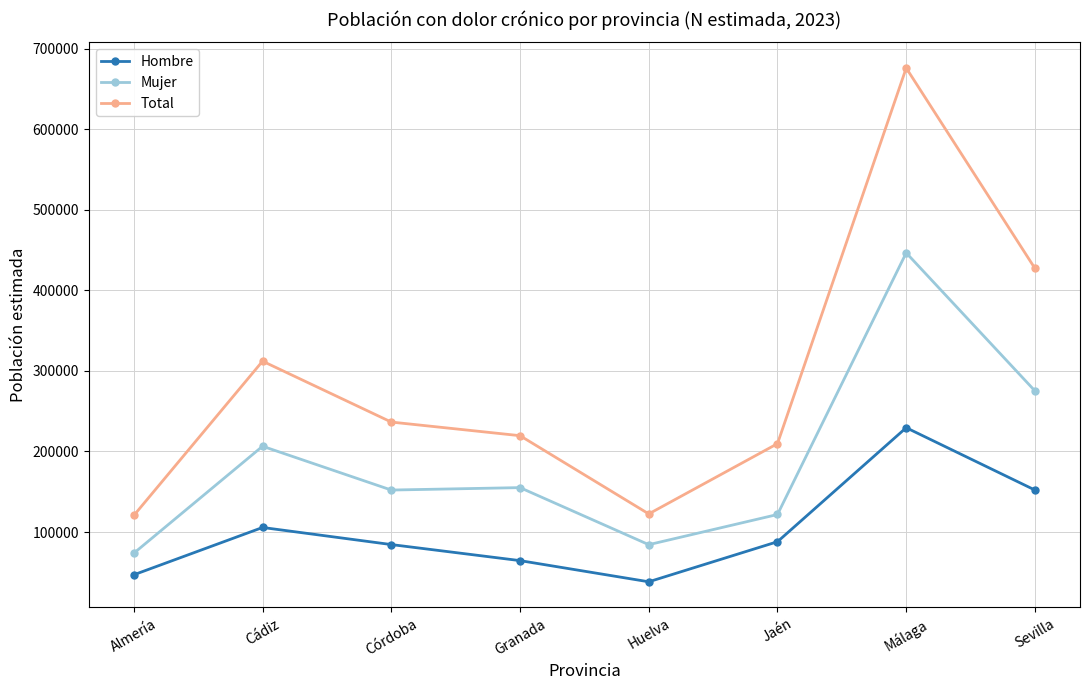

True or false: Total and Hombre cross at least once.

False